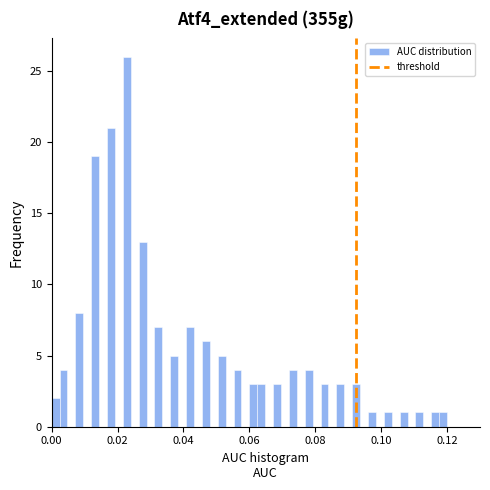

Around what value on the x-axis is the tallest bar? Give the approximate position of its centre, as read against the axis.

0.022